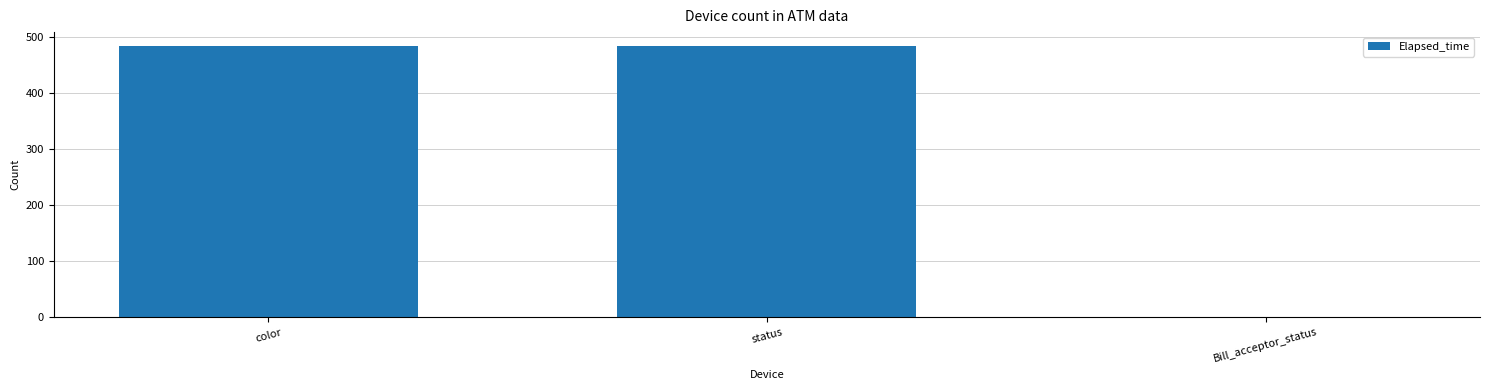

What is the greatest value displayed?

485